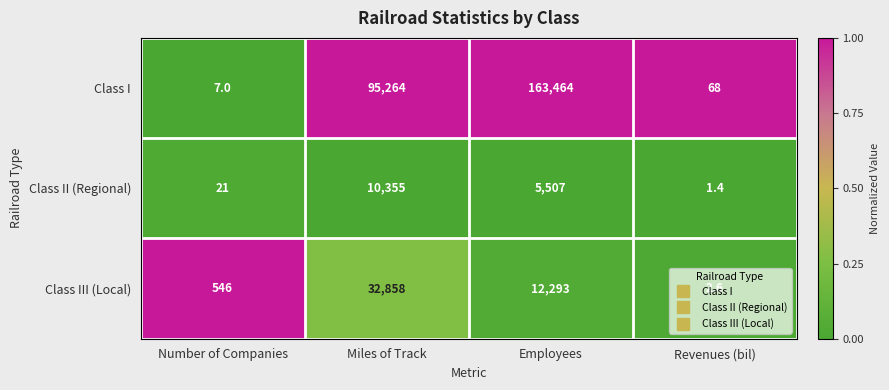

True or false: Class III (Local) has a value of 20055.9 at Miles of Track.

False